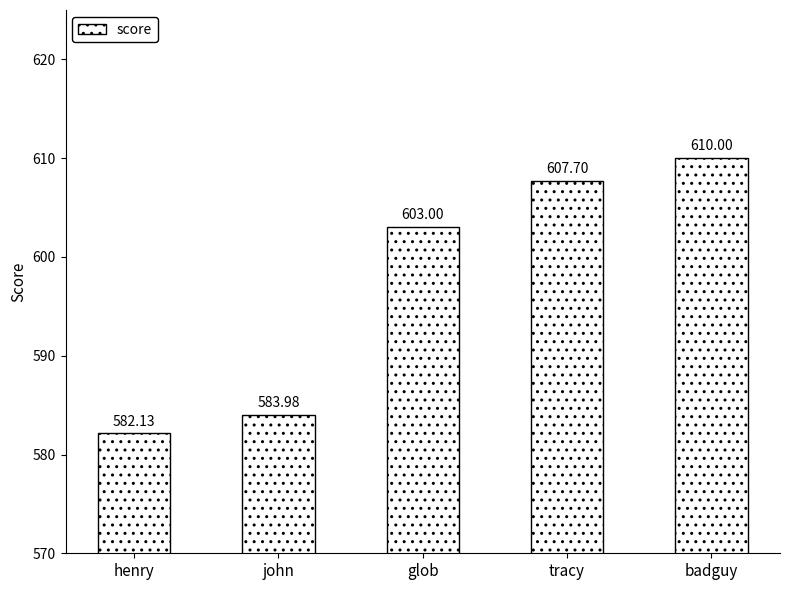

What is the sum of the values at john and tracy?

1191.7